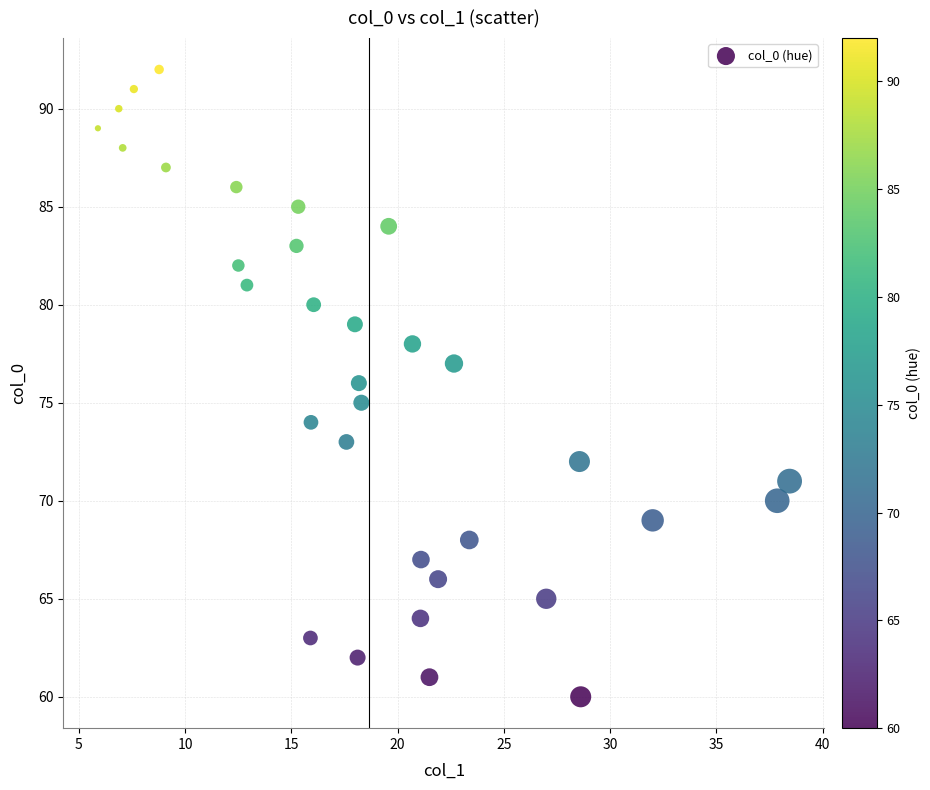

What is the range of Y values (max minus min)?

32